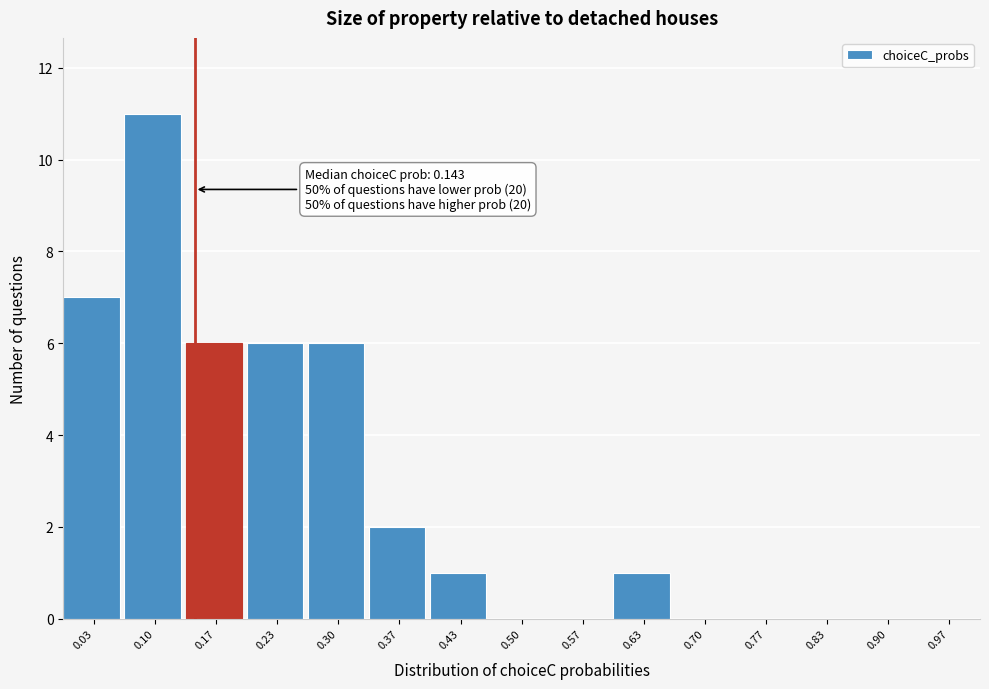

Which range on the x-axis has the tallest bar?

0.07 to 0.13